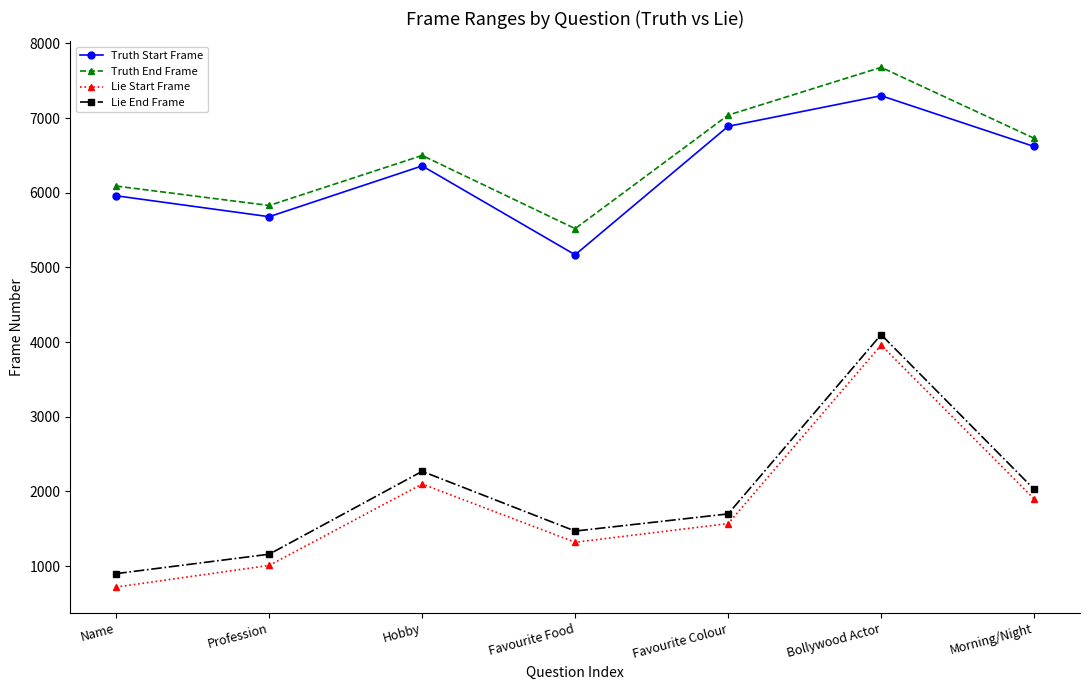

What are all the series names shown in the legend?

Truth Start Frame, Truth End Frame, Lie Start Frame, Lie End Frame